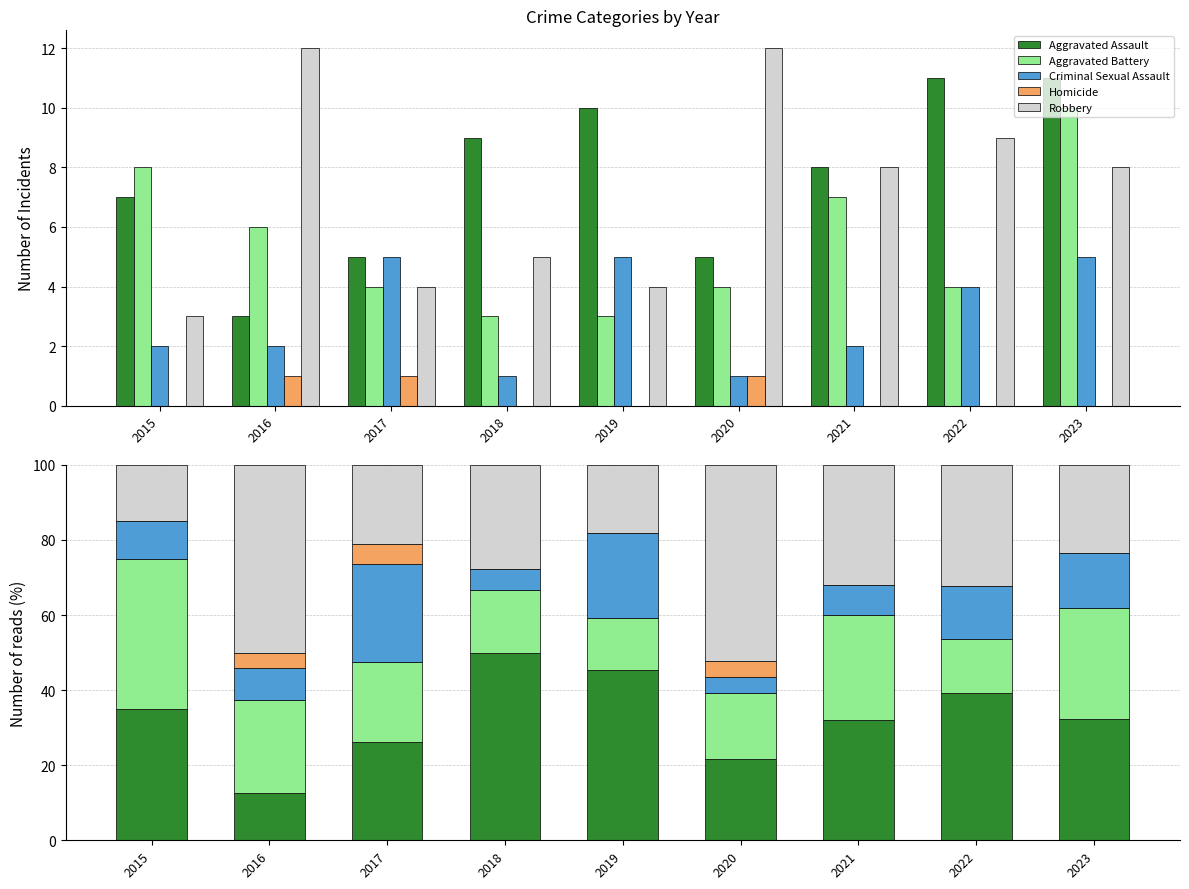

List the labels in order of Homicide value, largest first.

2017, 2020, 2016, 2015, 2018, 2019, 2021, 2022, 2023